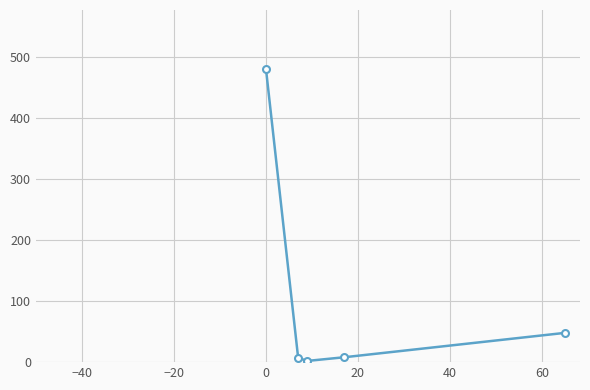

What is the greatest value displayed?

481